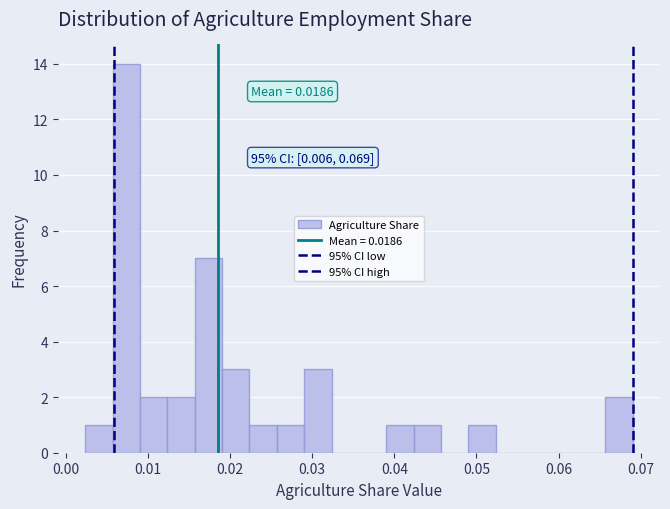

Around what value on the x-axis is the tallest bar? Give the approximate position of its centre, as read against the axis.

0.007